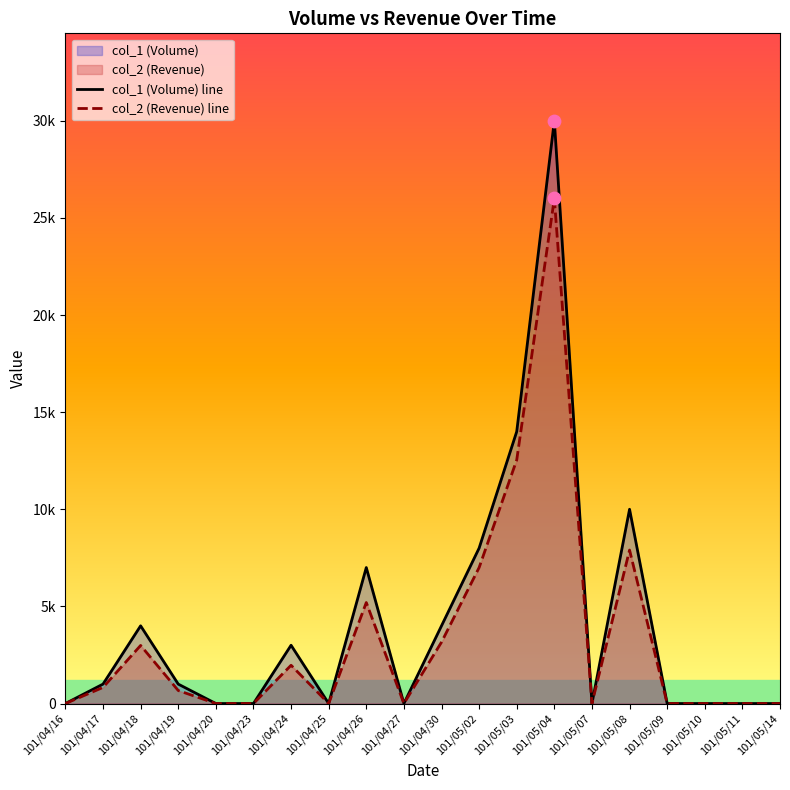

Which series has the largest total across all categories?

col_1 (Volume) line